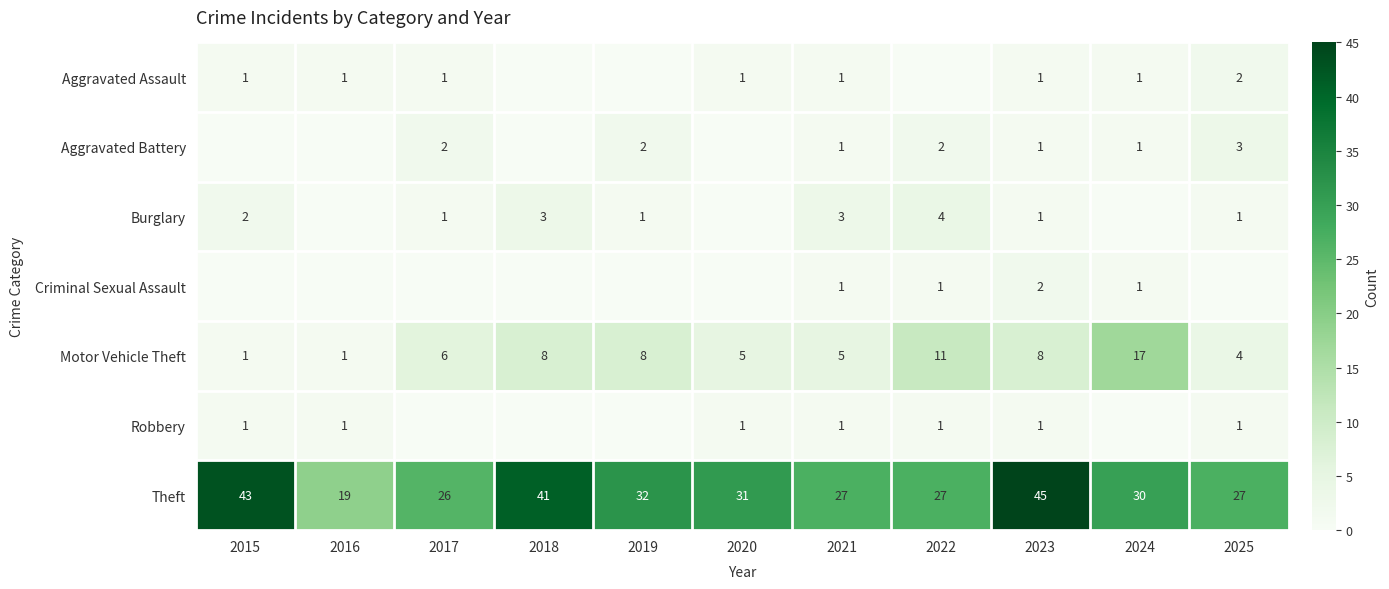

What is the average value of the Motor Vehicle Theft series?

7